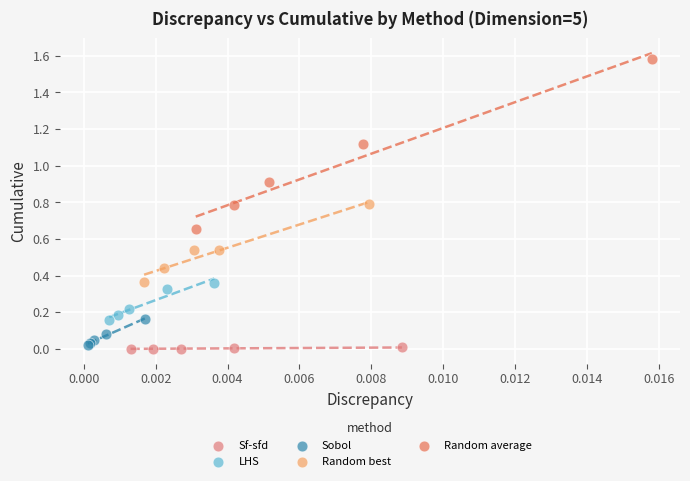

Which series has the widest spread of Y values?

Random average